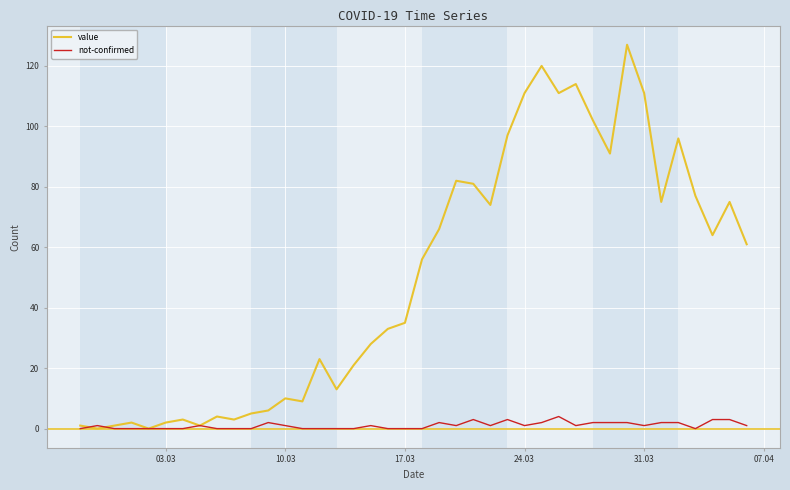

Which series has the largest total across all categories?

value